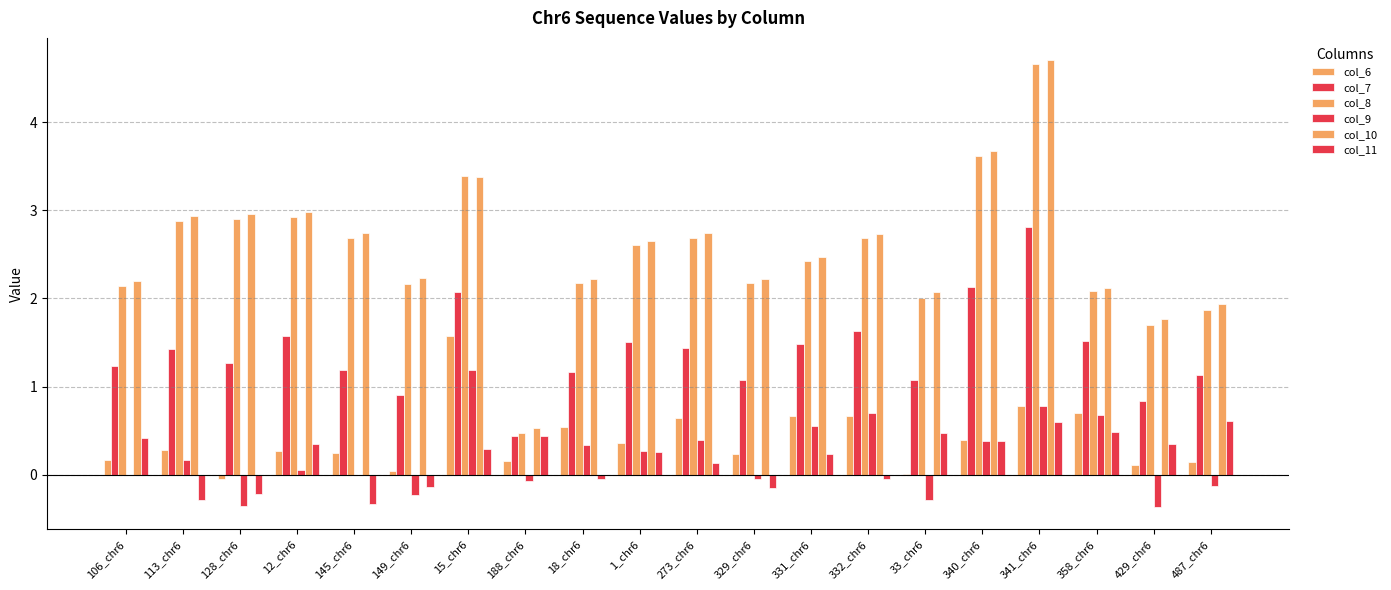

What position from the right is 145_chr6?

16